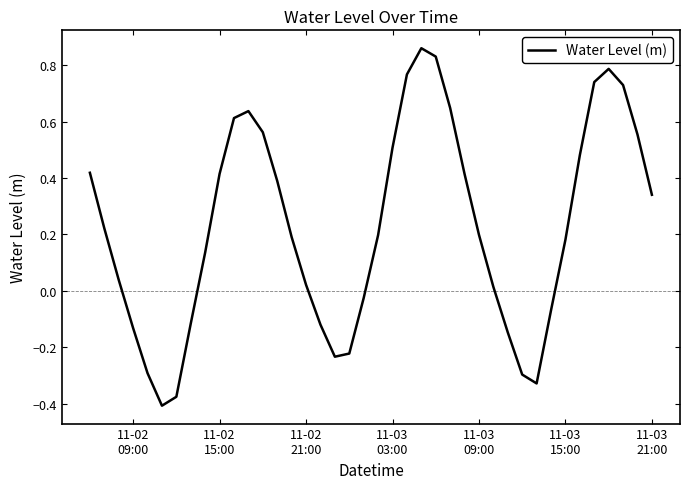

What is the difference between the maximum and minimum values?

1.3